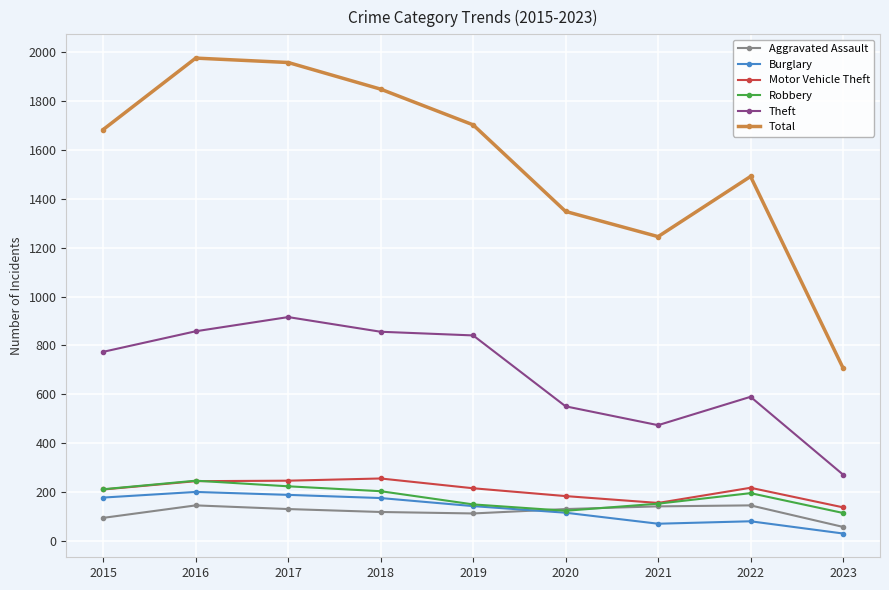

Which series has the largest total across all categories?

Total